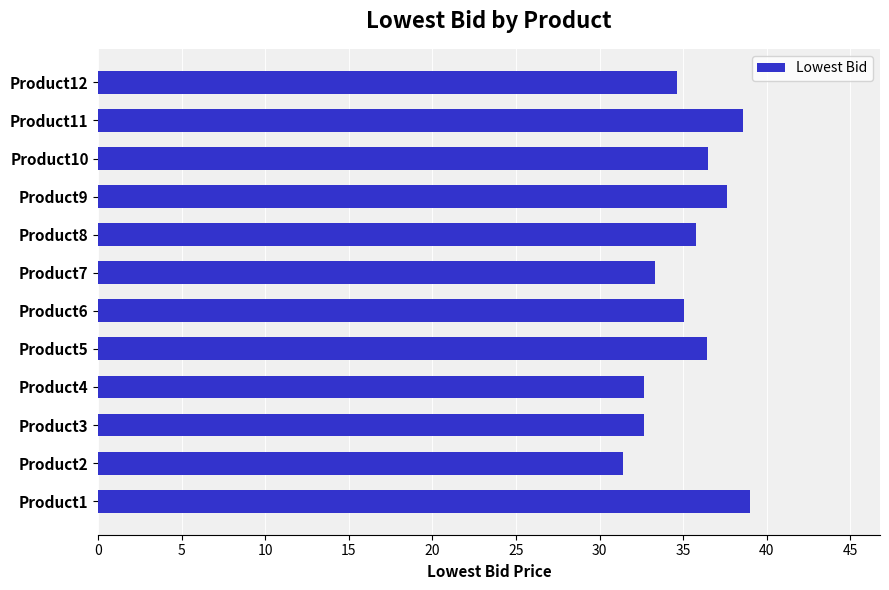

True or false: the data shows 34.6 at Product12.

True